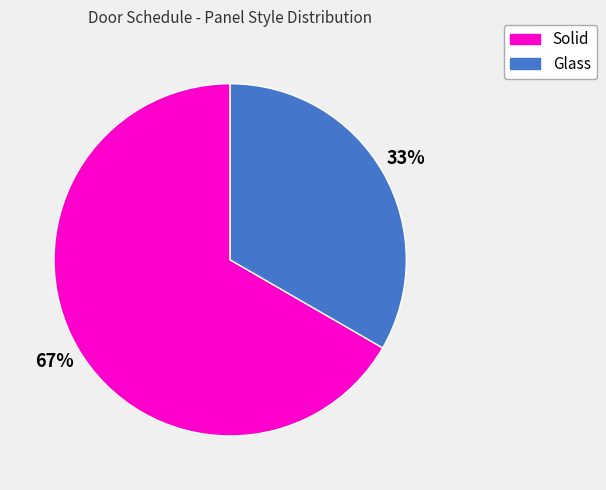

To the nearest percent, what is the average slice percentage?

50%